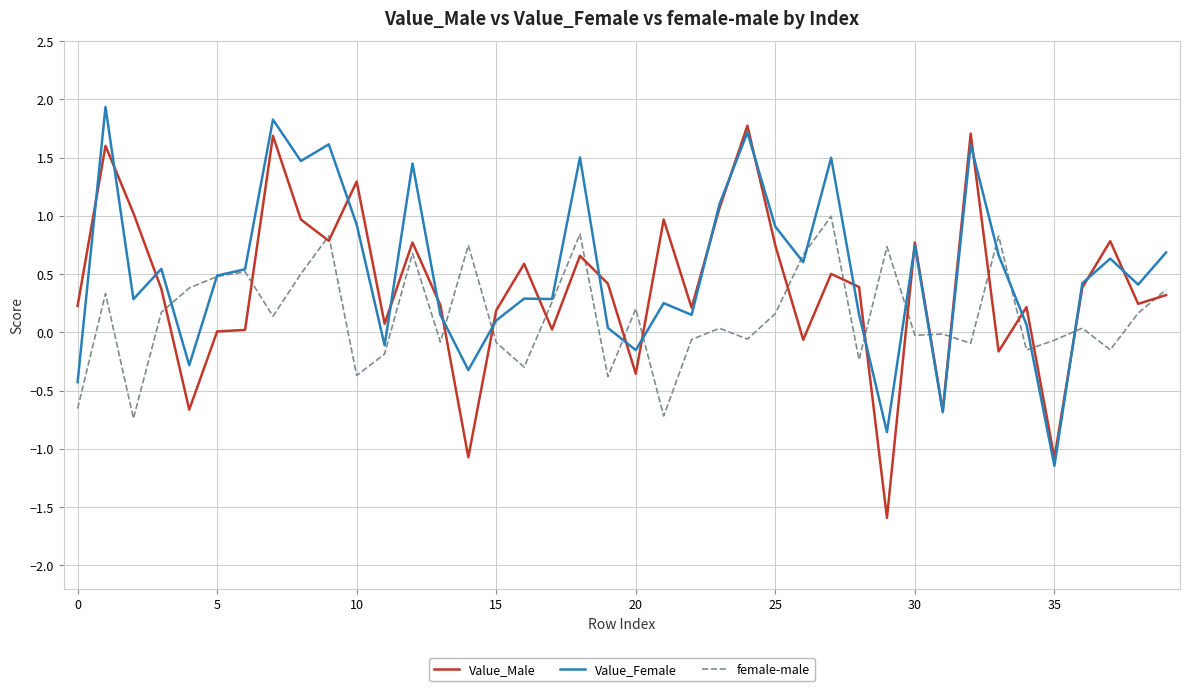

Which series has the widest spread of values?

Value_Male